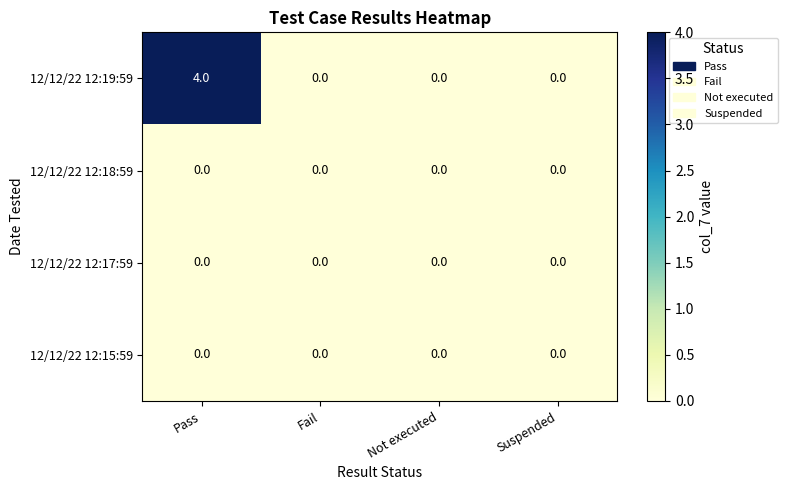

Reading left to right, what are all the values shown in this chart?

12/12/22 12:19:59: 4	0	0	0
12/12/22 12:18:59: 0	0	0	0
12/12/22 12:17:59: 0	0	0	0
12/12/22 12:15:59: 0	0	0	0